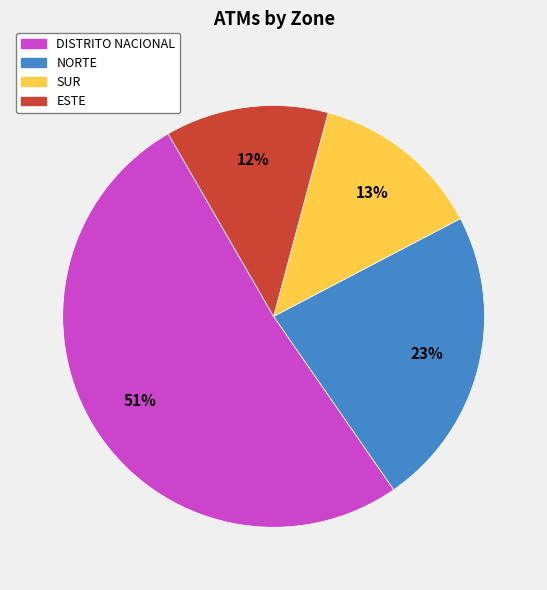

To the nearest percent, what portion does SUR represent?

13%